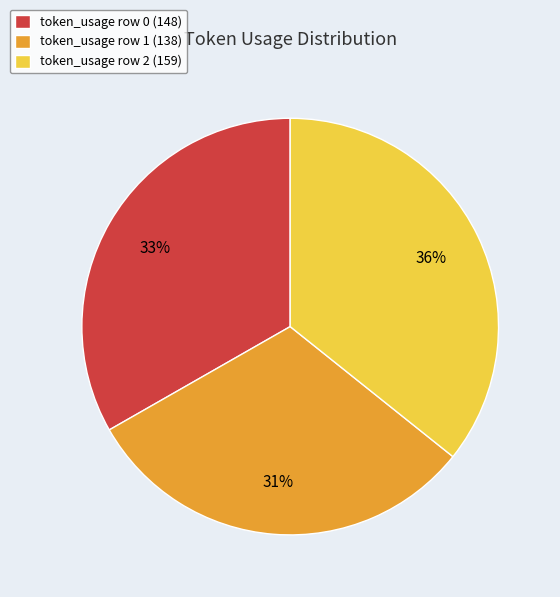

Is the sum of token_usage row 0 (148) and token_usage row 2 (159) greater than half?

Yes